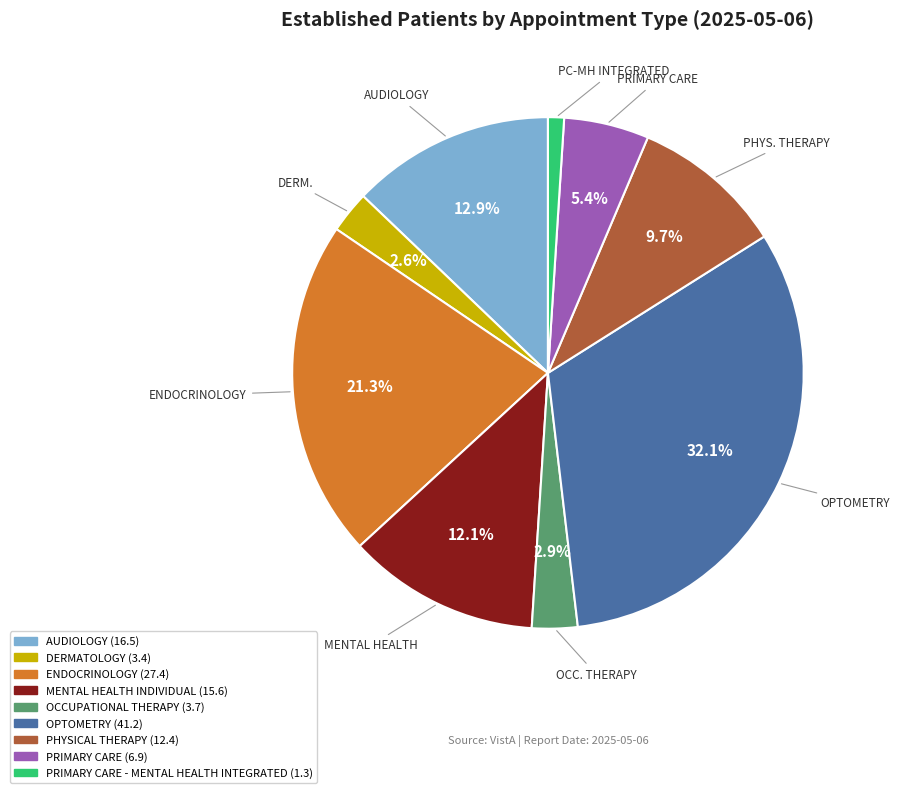

How many segments does this pie chart have?

9